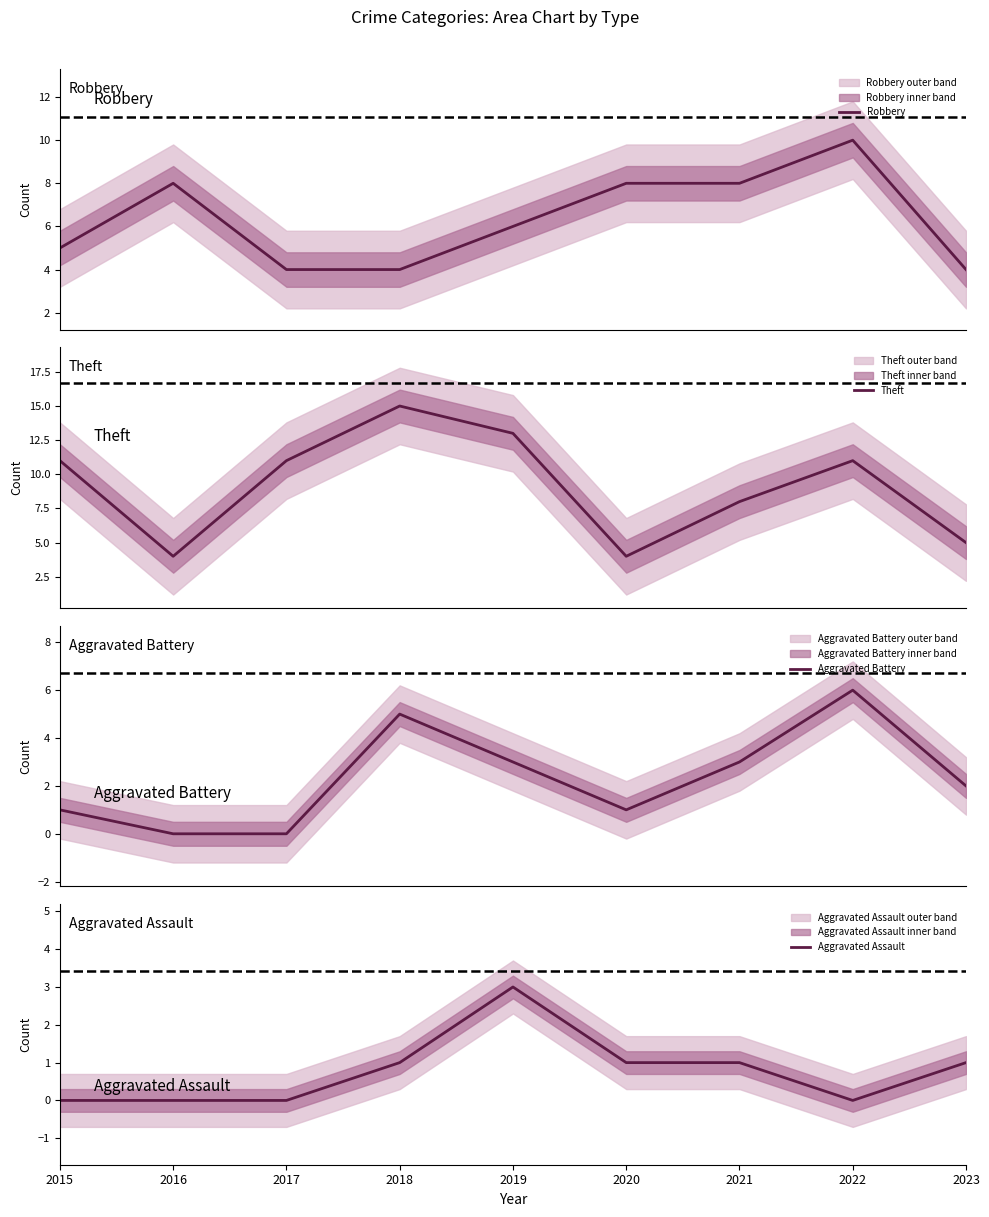

Reading left to right, transcribe all the data shown in this chart.

Robbery: 5	8	4	4	6	8	8	10	4
Theft: 11	4	11	15	13	4	8	11	5
Aggravated Battery: 1	0	0	5	3	1	3	6	2
Aggravated Assault: 0	0	0	1	3	1	1	0	1